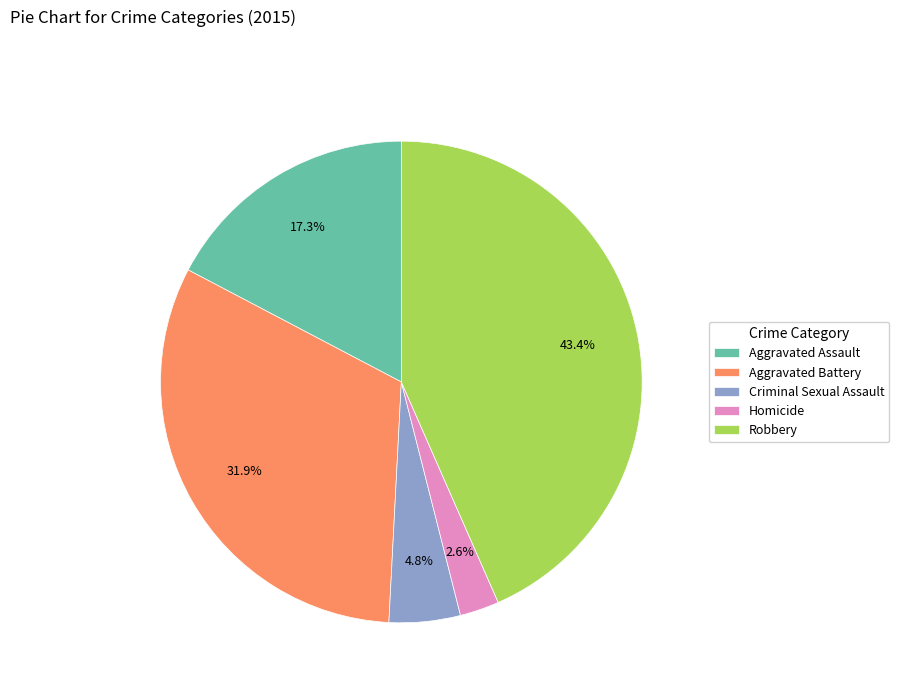

What is the smallest slice in the pie chart?

Homicide